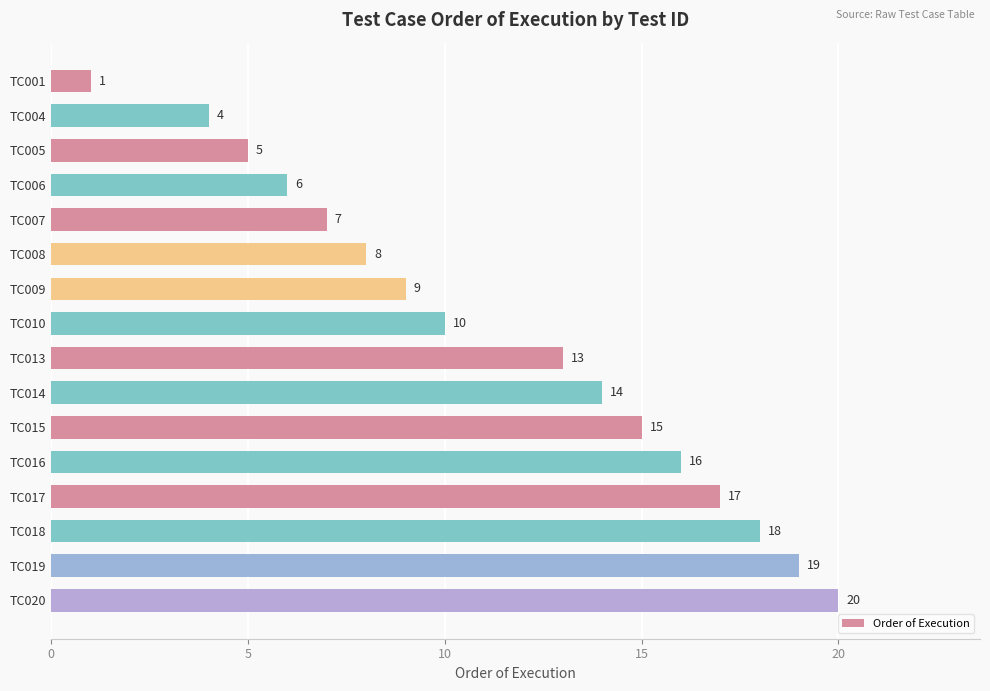

What is the ratio of the value at TC004 to the value at TC014?

0.3